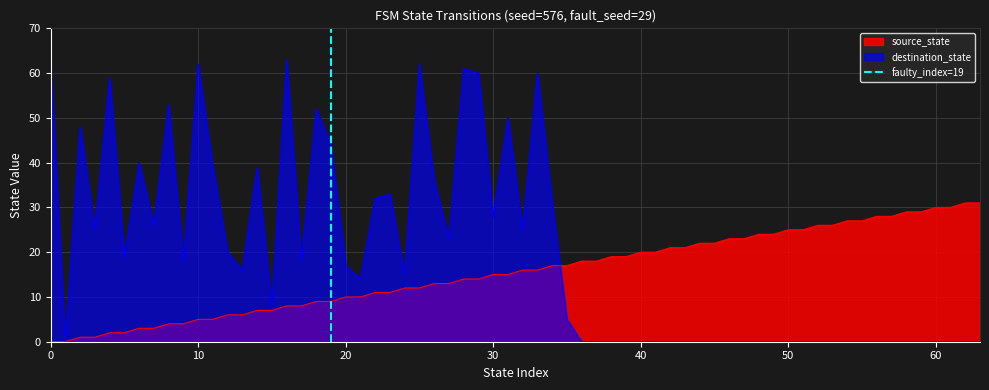

What is the maximum value for destination_state?

63